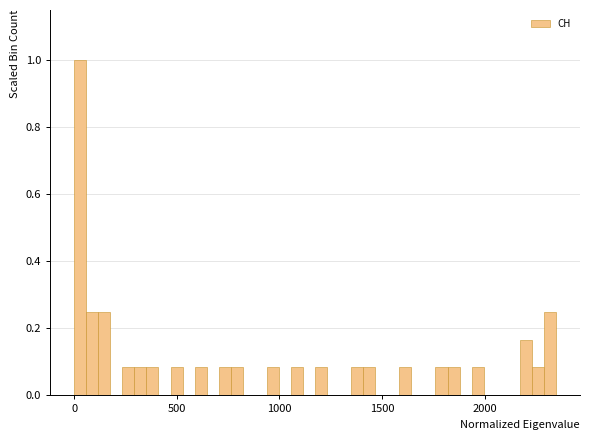

Around what value on the x-axis is the tallest bar? Give the approximate position of its centre, as read against the axis.

50